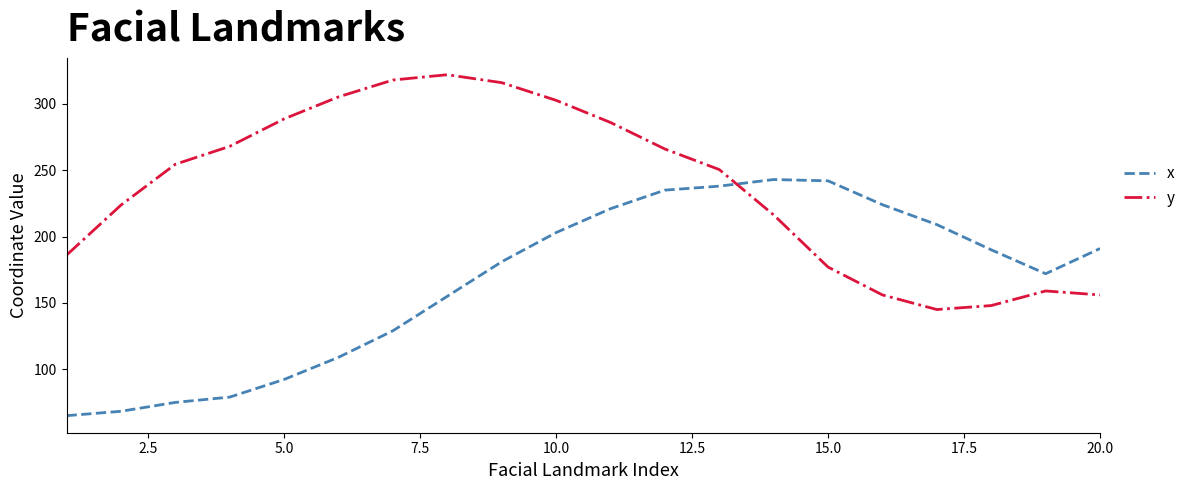

Rank the series by their average value, from lowest to highest.

x, y